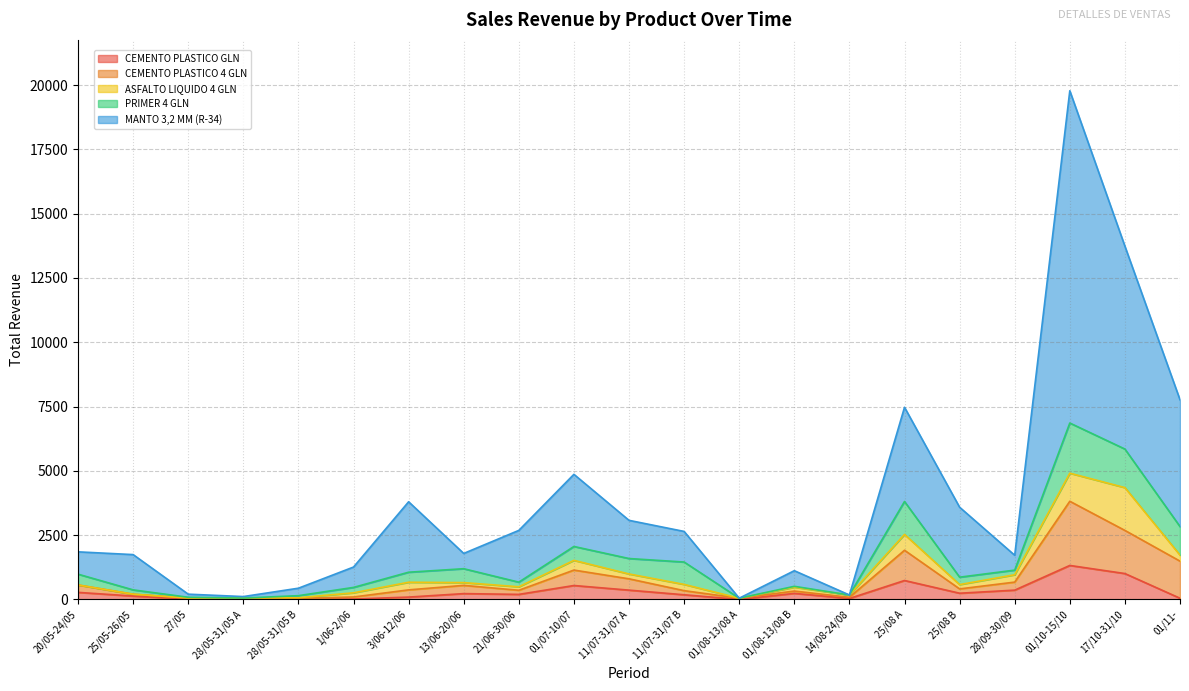

Where is the first local maximum for CEMENTO PLASTICO GLN?

13/06-20/06